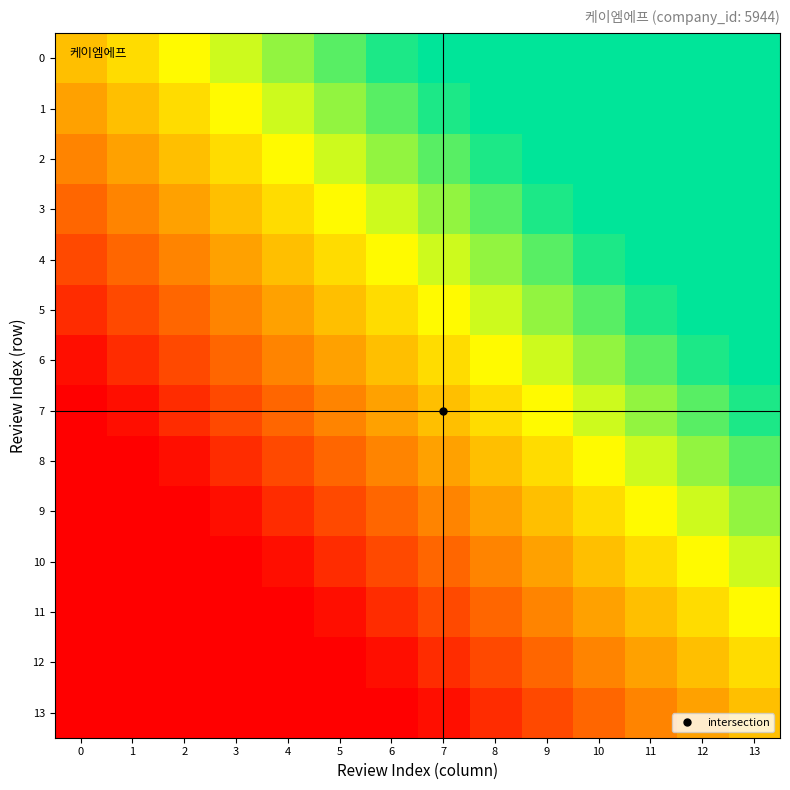

Reading right to left, transcribe all the data shown in this chart.

0: 13=1.0	12=0.9	11=0.8	10=0.8	9=0.7	8=0.6	7=0.5	6=0.5	5=0.4	4=0.3	3=0.2	2=0.2	1=0.1	0=0.0
1: 13=0.9	12=0.8	11=0.8	10=0.7	9=0.6	8=0.5	7=0.5	6=0.4	5=0.3	4=0.2	3=0.2	2=0.1	1=0.0	0=-0.1
2: 13=0.8	12=0.8	11=0.7	10=0.6	9=0.5	8=0.5	7=0.4	6=0.3	5=0.2	4=0.2	3=0.1	2=0.0	1=-0.1	0=-0.2
3: 13=0.8	12=0.7	11=0.6	10=0.5	9=0.5	8=0.4	7=0.3	6=0.2	5=0.2	4=0.1	3=0.0	2=-0.1	1=-0.2	0=-0.2
4: 13=0.7	12=0.6	11=0.5	10=0.5	9=0.4	8=0.3	7=0.2	6=0.2	5=0.1	4=0.0	3=-0.1	2=-0.2	1=-0.2	0=-0.3
5: 13=0.6	12=0.5	11=0.5	10=0.4	9=0.3	8=0.2	7=0.2	6=0.1	5=0.0	4=-0.1	3=-0.2	2=-0.2	1=-0.3	0=-0.4
6: 13=0.5	12=0.5	11=0.4	10=0.3	9=0.2	8=0.2	7=0.1	6=0.0	5=-0.1	4=-0.2	3=-0.2	2=-0.3	1=-0.4	0=-0.5
7: 13=0.5	12=0.4	11=0.3	10=0.2	9=0.2	8=0.1	7=0.0	6=-0.1	5=-0.2	4=-0.2	3=-0.3	2=-0.4	1=-0.5	0=-0.5
8: 13=0.4	12=0.3	11=0.2	10=0.2	9=0.1	8=0.0	7=-0.1	6=-0.2	5=-0.2	4=-0.3	3=-0.4	2=-0.5	1=-0.5	0=-0.6
9: 13=0.3	12=0.2	11=0.2	10=0.1	9=0.0	8=-0.1	7=-0.2	6=-0.2	5=-0.3	4=-0.4	3=-0.5	2=-0.5	1=-0.6	0=-0.7
10: 13=0.2	12=0.2	11=0.1	10=0.0	9=-0.1	8=-0.2	7=-0.2	6=-0.3	5=-0.4	4=-0.5	3=-0.5	2=-0.6	1=-0.7	0=-0.8
11: 13=0.2	12=0.1	11=0.0	10=-0.1	9=-0.2	8=-0.2	7=-0.3	6=-0.4	5=-0.5	4=-0.5	3=-0.6	2=-0.7	1=-0.8	0=-0.8
12: 13=0.1	12=0.0	11=-0.1	10=-0.2	9=-0.2	8=-0.3	7=-0.4	6=-0.5	5=-0.5	4=-0.6	3=-0.7	2=-0.8	1=-0.8	0=-0.9
13: 13=0.0	12=-0.1	11=-0.2	10=-0.2	9=-0.3	8=-0.4	7=-0.5	6=-0.5	5=-0.6	4=-0.7	3=-0.8	2=-0.8	1=-0.9	0=-1.0